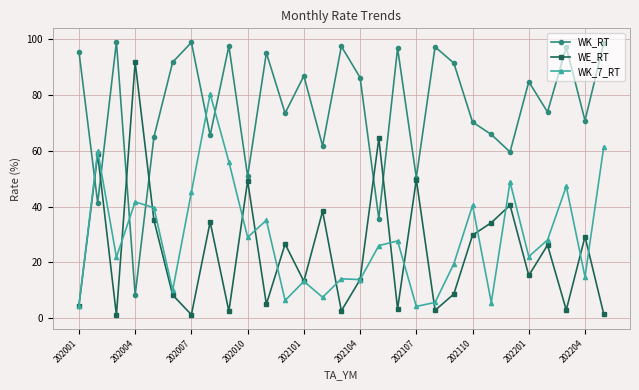

What is the value of the WK_7_RT point at the 23rd from the left?

5.6